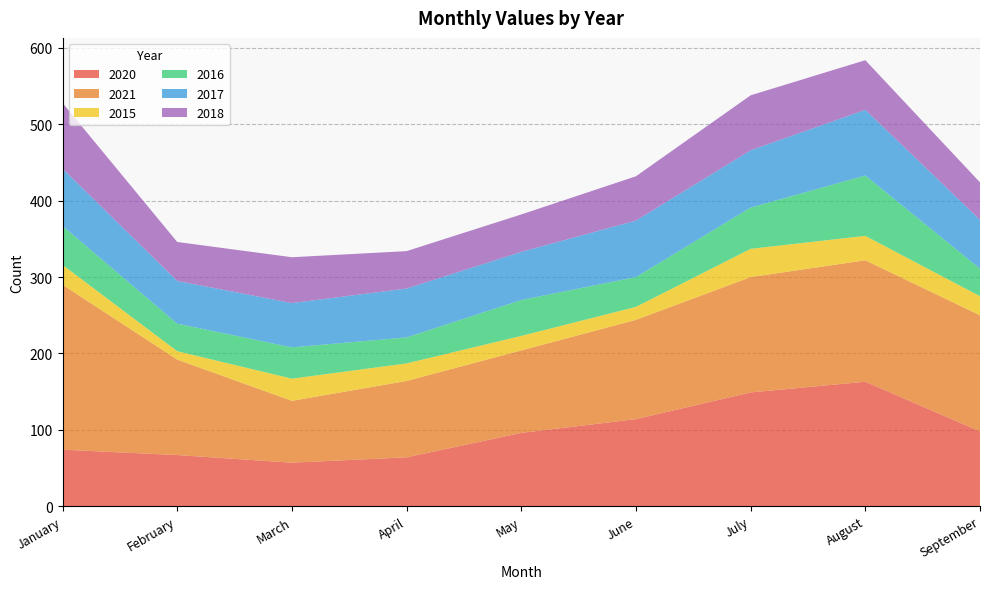

Reading left to right, transcribe all the data shown in this chart.

2020: 74	67	57	64	96	114	149	163	98
2021: 216	125	81	100	108	130	151	159	152
2015: 26	11	29	23	19	17	37	32	25
2016: 51	36	41	34	47	39	54	79	36
2017: 75	56	58	64	63	74	75	86	64
2018: 86	51	60	49	49	58	72	65	49